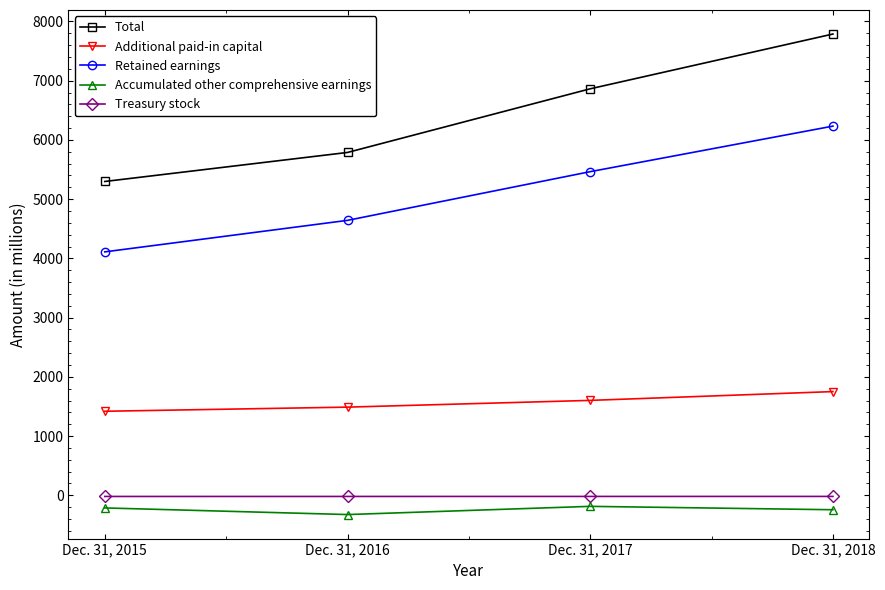

Which series has the largest total across all categories?

Total